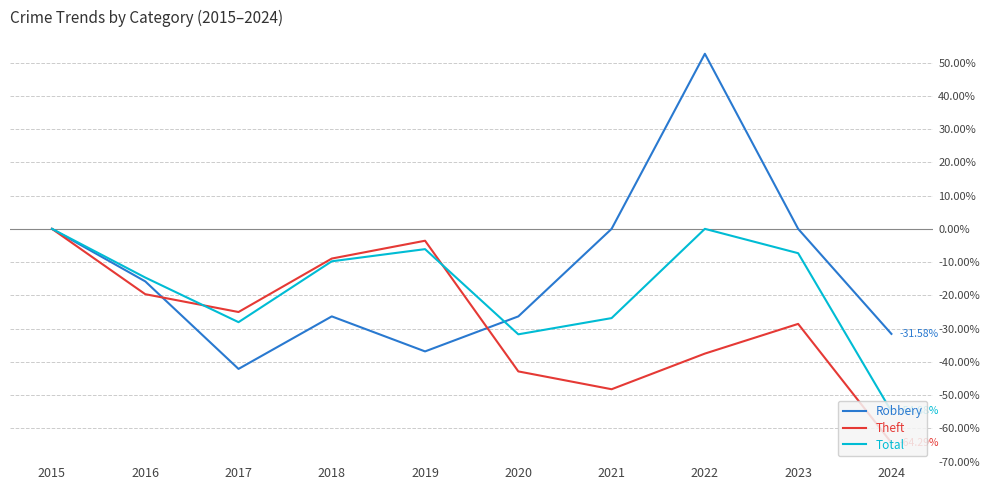

What is the approximate value of Theft at 2024?

-64.3